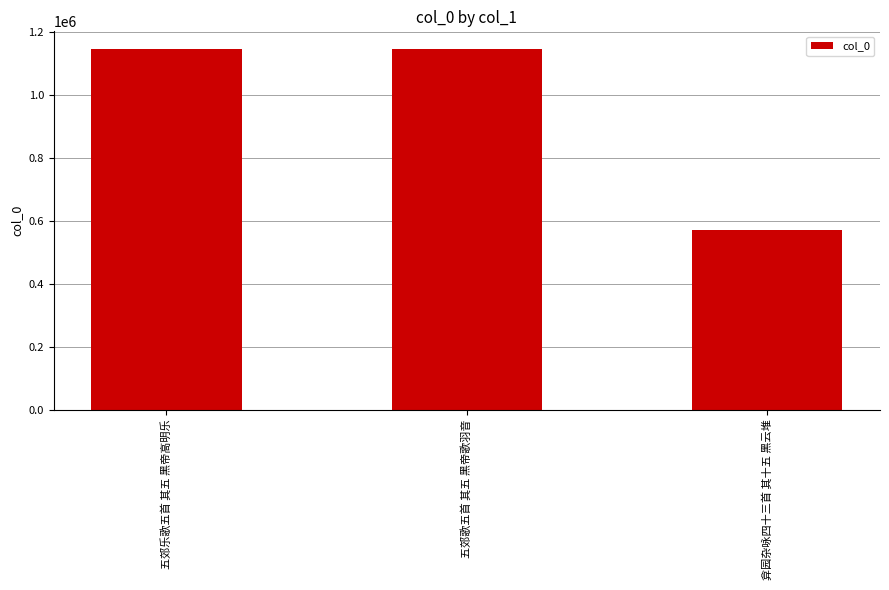

What is the ratio of the value at 五郊歌五首 其五 黑帝歌羽音 to the value at 五郊乐歌五首 其五 黑帝高明乐?

1.0